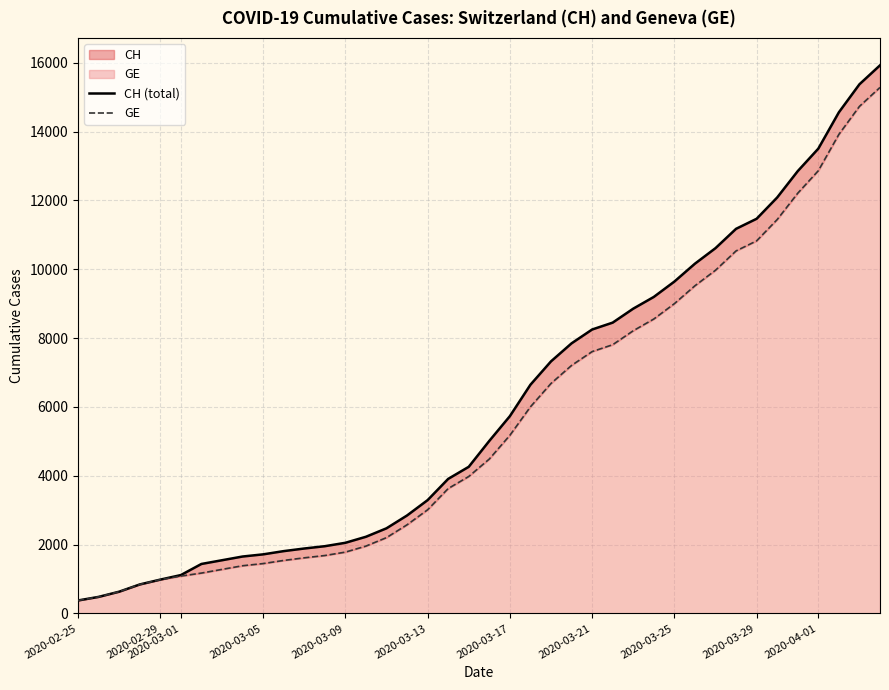

What is the sum of all GE values?

225656